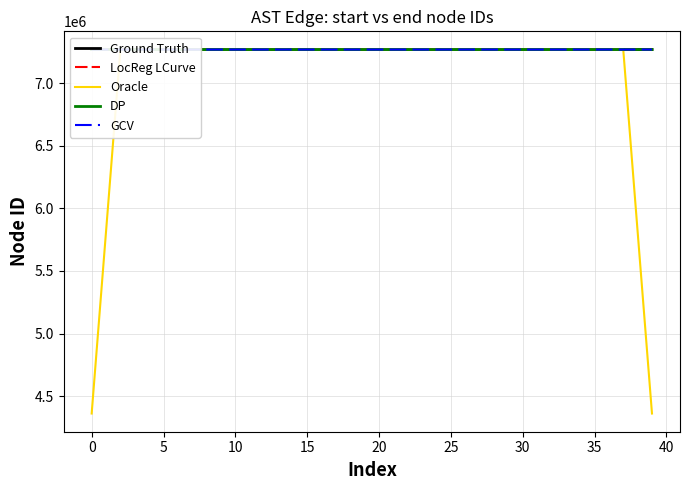

What is the maximum value for Oracle?

7269011.4